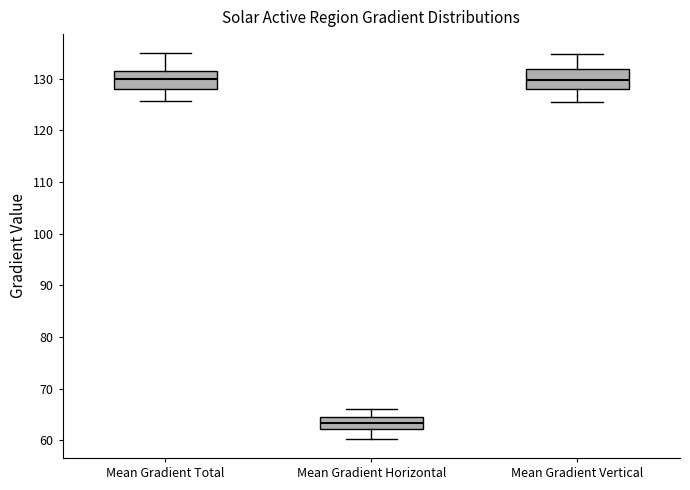

Where is the lower edge of the box for Mean Gradient Horizontal on the y-axis? The values are not printed on the chart, so give them approximately, as read against the axis.

62